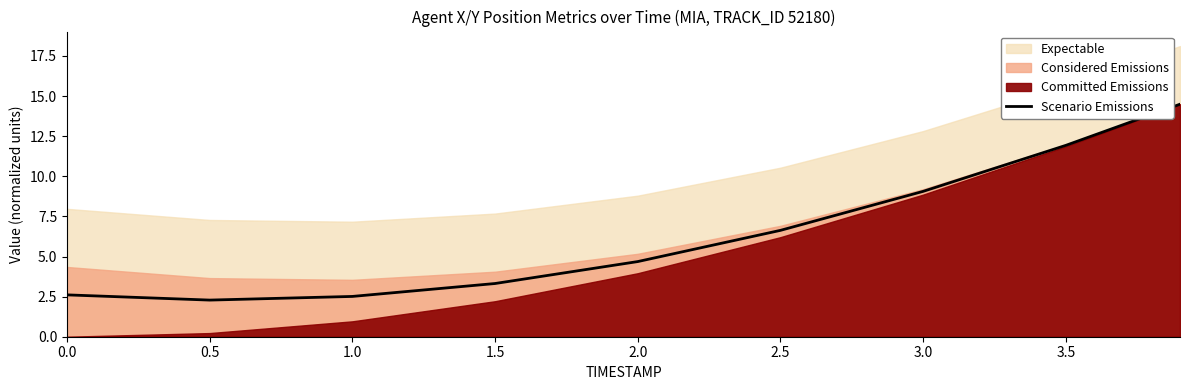

What is the maximum value for Scenario Emissions?

14.5